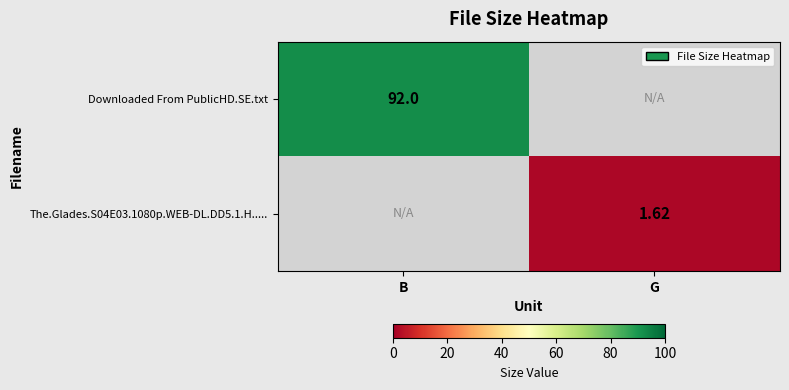

Is the value of Downloaded From PublicHD.SE.txt at B greater than the value of The.Glades.S04E03.1080p.WEB-DL.DD5.1.H..... at G?

Yes